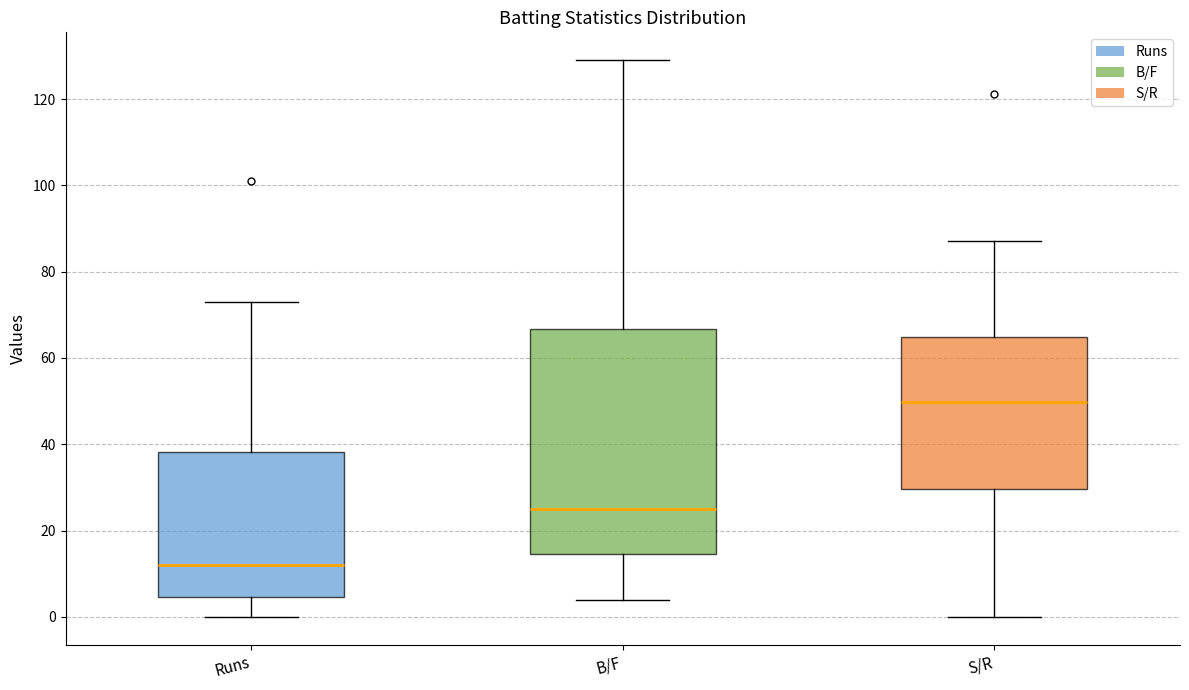

Reading left to right, read every box against the y-axis: the position of its median line, the range the box covers, and the ends of its whiskers. The values are not printed on the chart, so give them approximately, as read against the axis.

Runs: median 12, box 4 to 38, whiskers 0 to 74
B/F: median 26, box 14 to 66, whiskers 4 to 130
S/R: median 50, box 30 to 64, whiskers 0 to 88